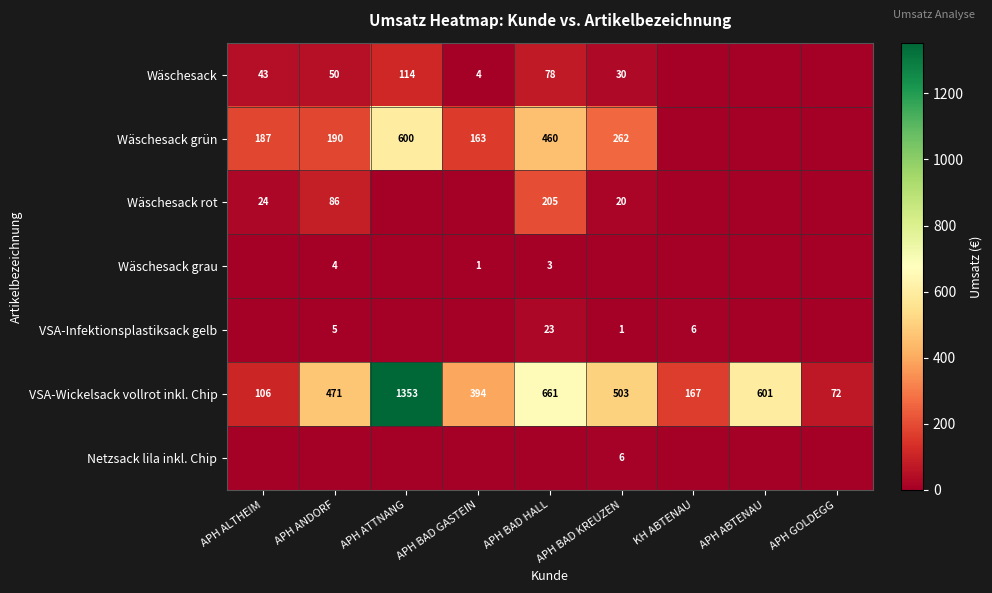

Which category has the lowest value in the VSA-Wickelsack vollrot inkl. Chip series?

APH GOLDEGG